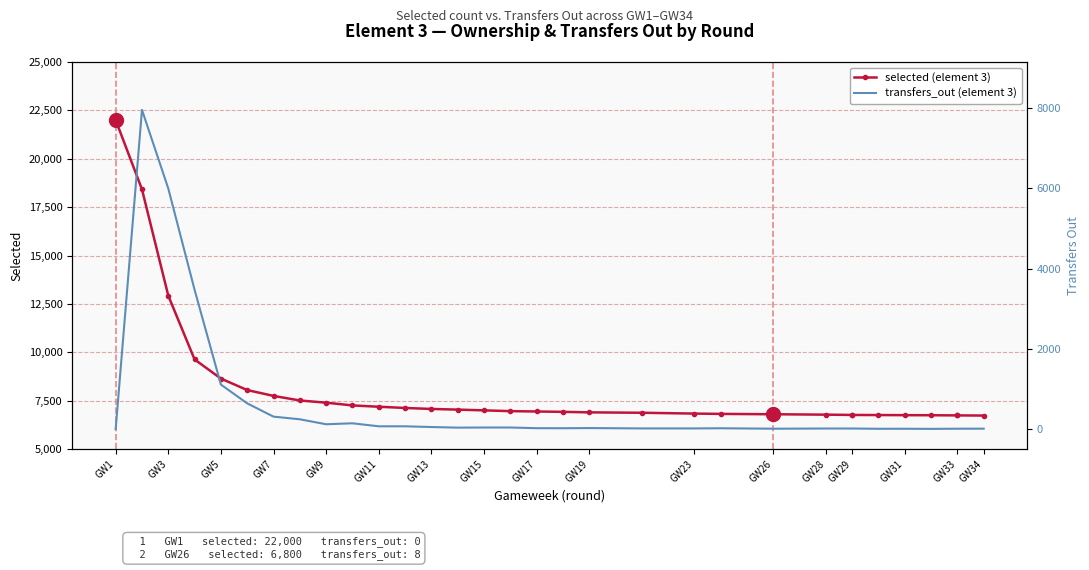

The selected (element 3) series shows 4457 at 27. True or false?

False